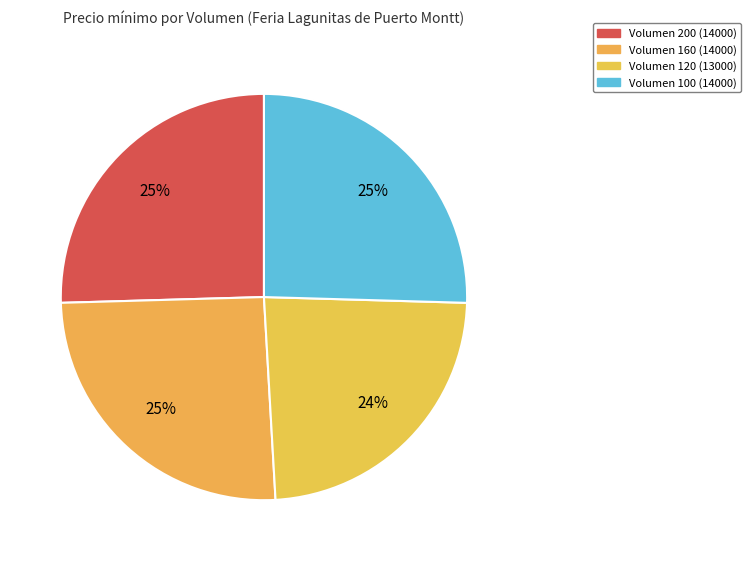

Count the number of slices in the pie.

4